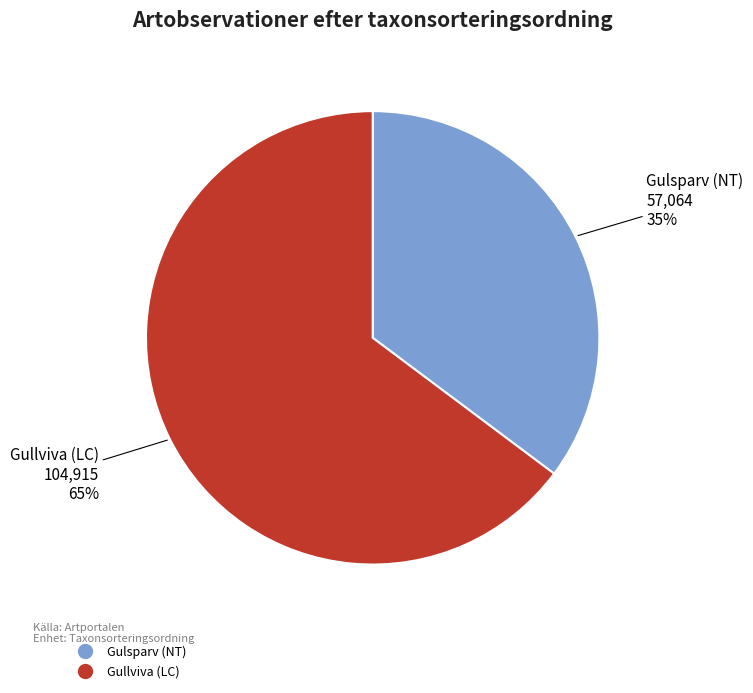

How many segments does this pie chart have?

2